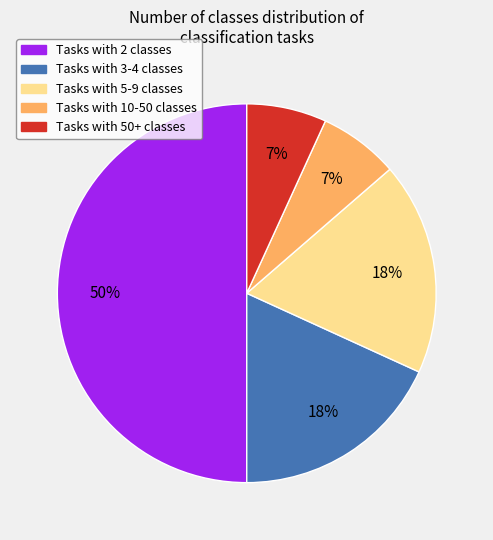

To the nearest percent, what is the difference between the largest and smallest slice percentages?

43%